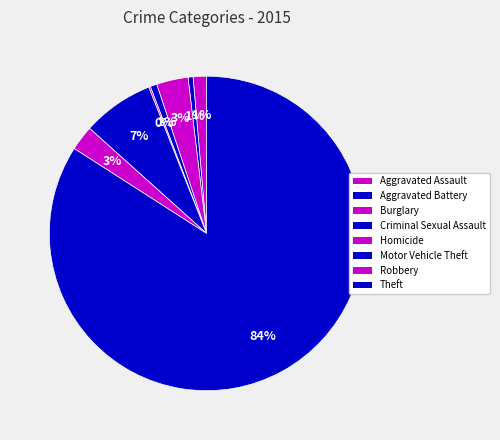

Which slice represents more than half of the pie?

Theft